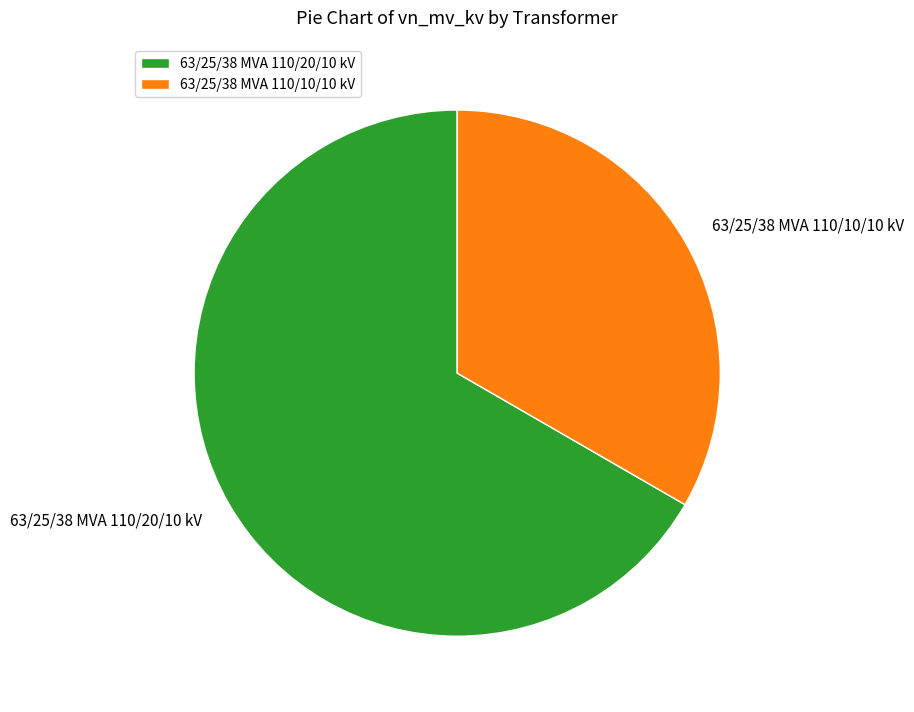

Combined, do 63/25/38 MVA 110/20/10 kV and 63/25/38 MVA 110/10/10 kV account for over 50%?

Yes